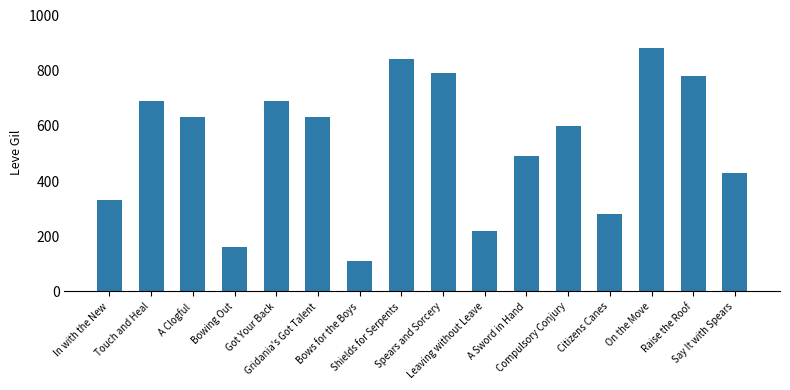

What is the average value?

534